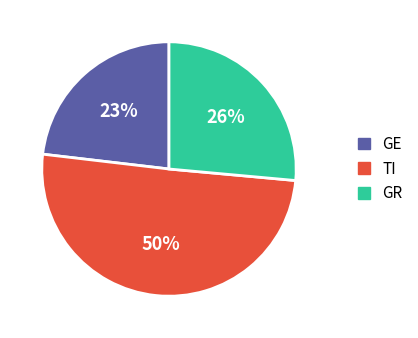

Does any single category account for the majority?

Yes